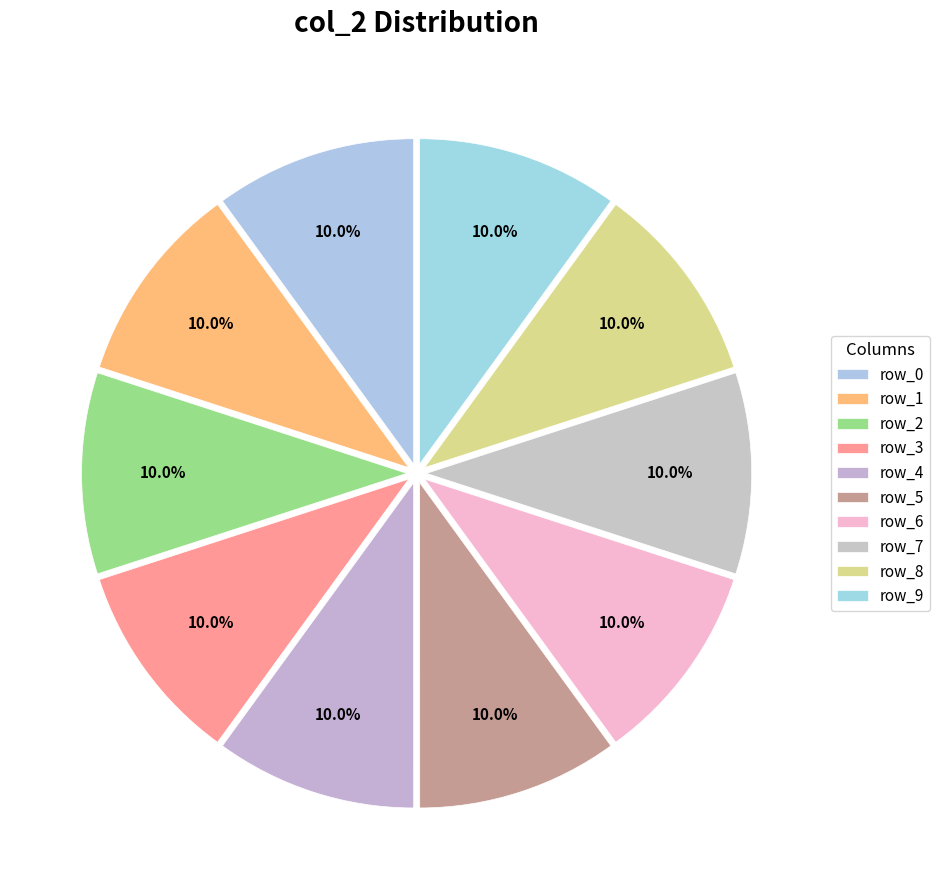

Rank the categories by value from lowest to highest.

row_1, row_3, row_5, row_6, row_8, row_0, row_7, row_2, row_9, row_4